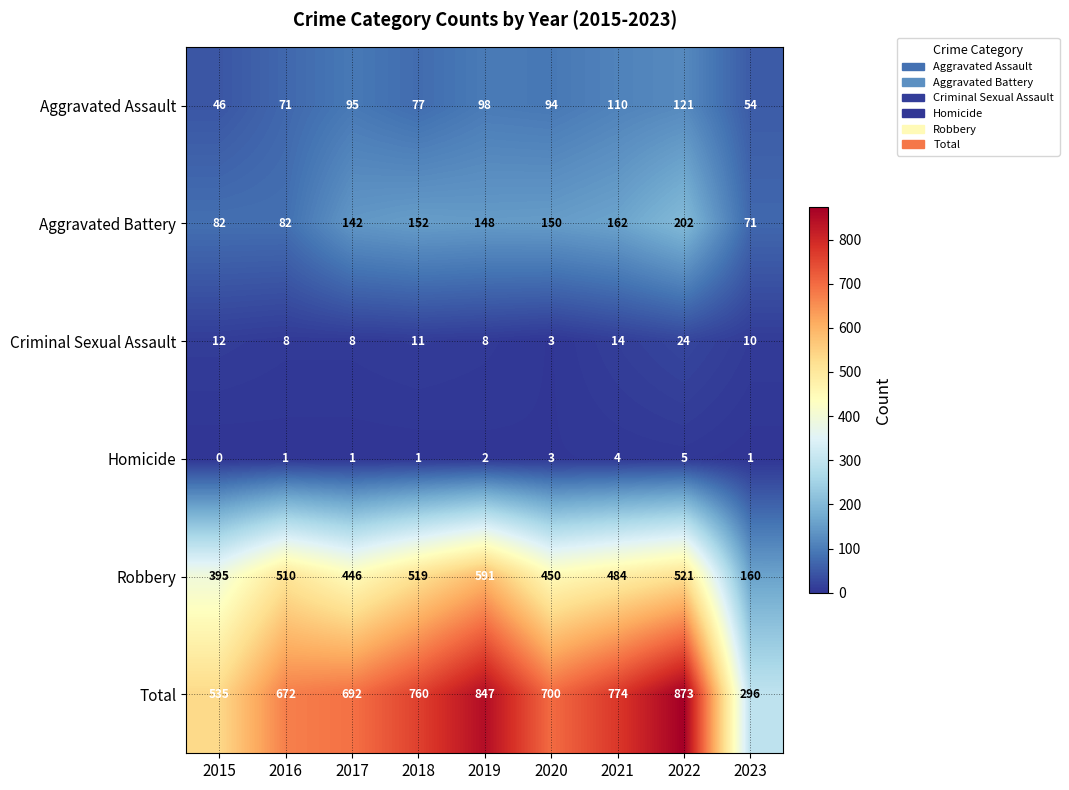

Rank the series by their maximum value, from highest to lowest.

Total, Robbery, Aggravated Battery, Aggravated Assault, Criminal Sexual Assault, Homicide